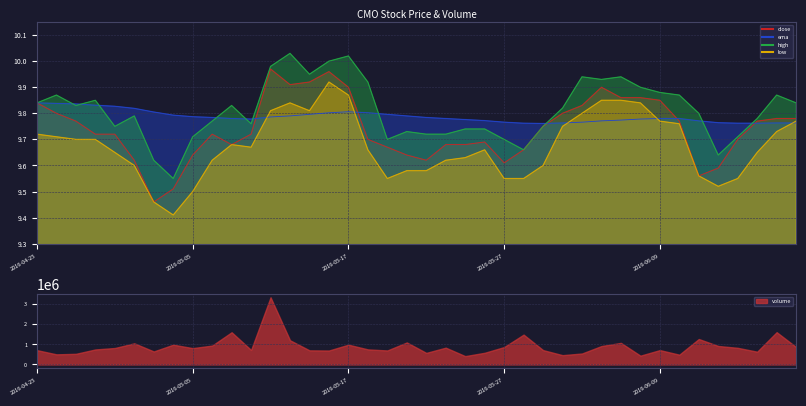

True or false: high and low intersect in this chart.

False